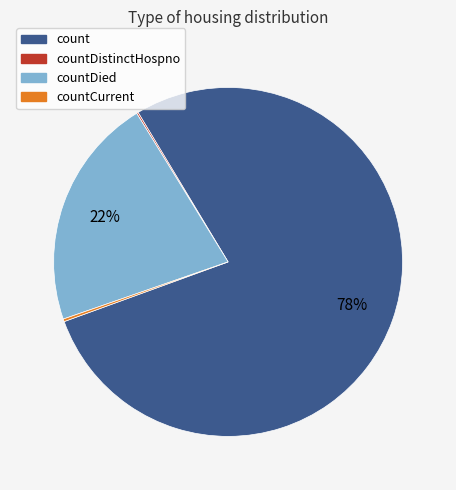

Is there any slice that represents more than half of the pie?

Yes